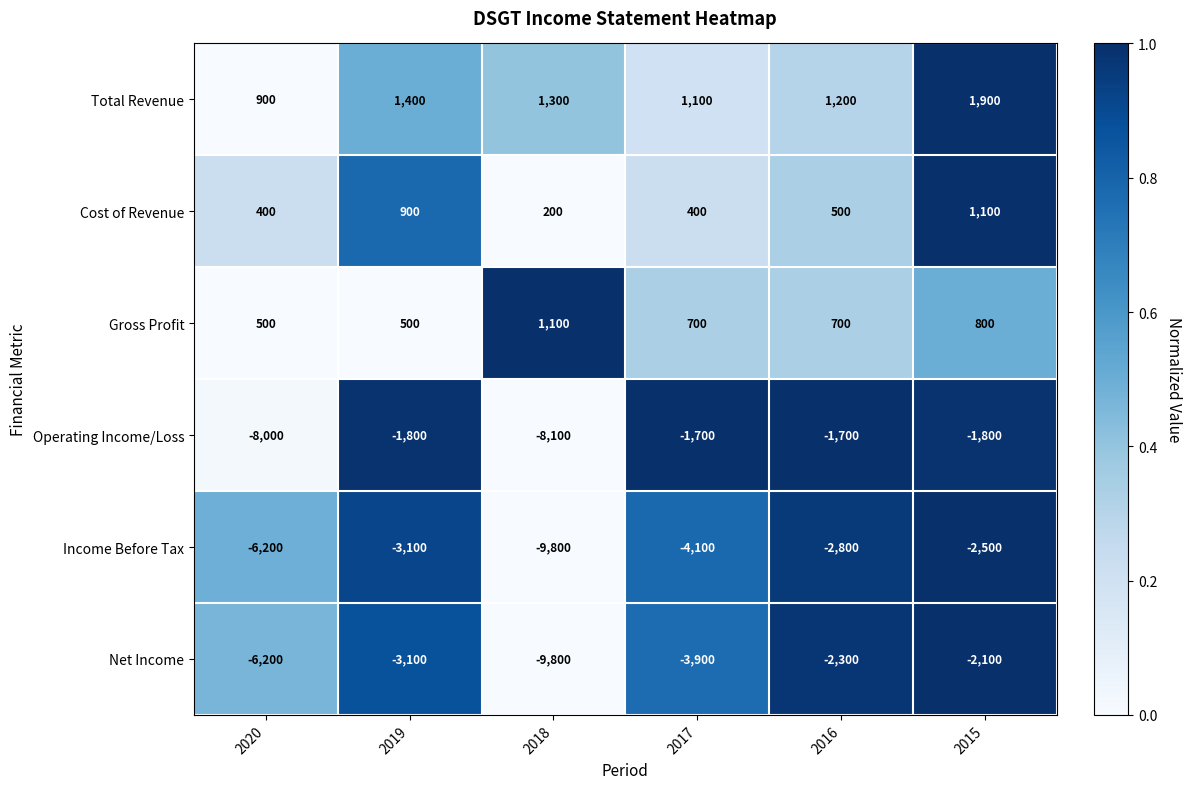

Which series has the largest total across all categories?

Total Revenue